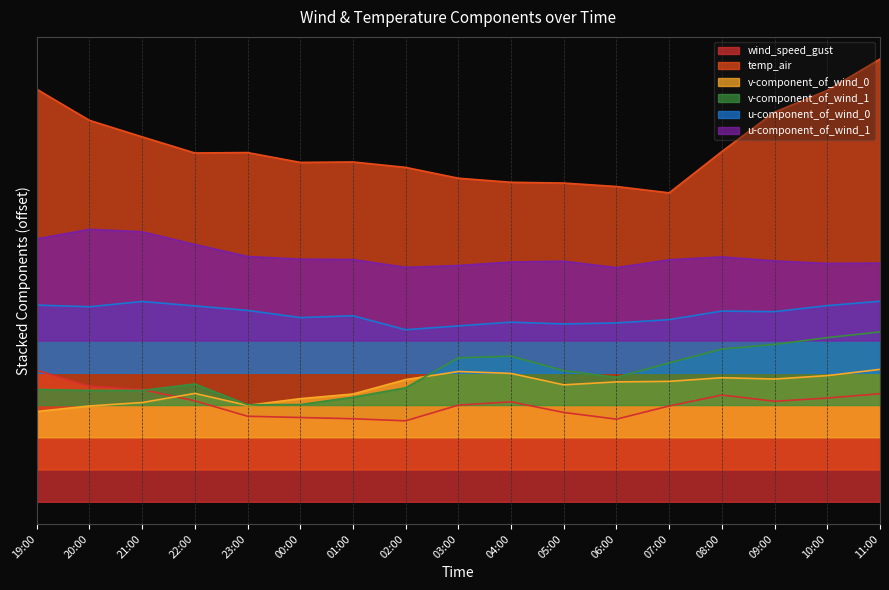

How many lines are shown in the chart?

6